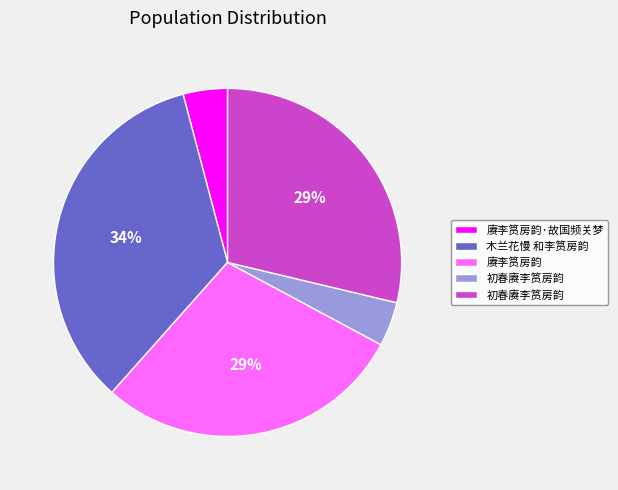

To the nearest percent, what is the average slice percentage?

20%